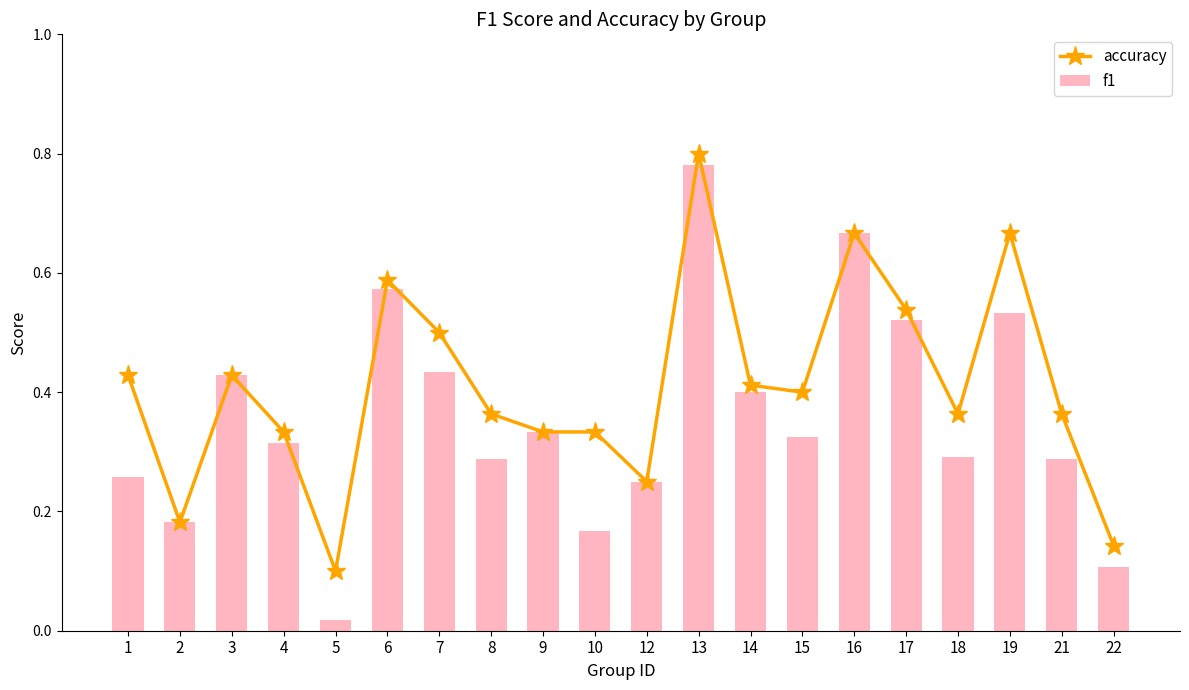

Which category has the lowest value in the accuracy series?

5